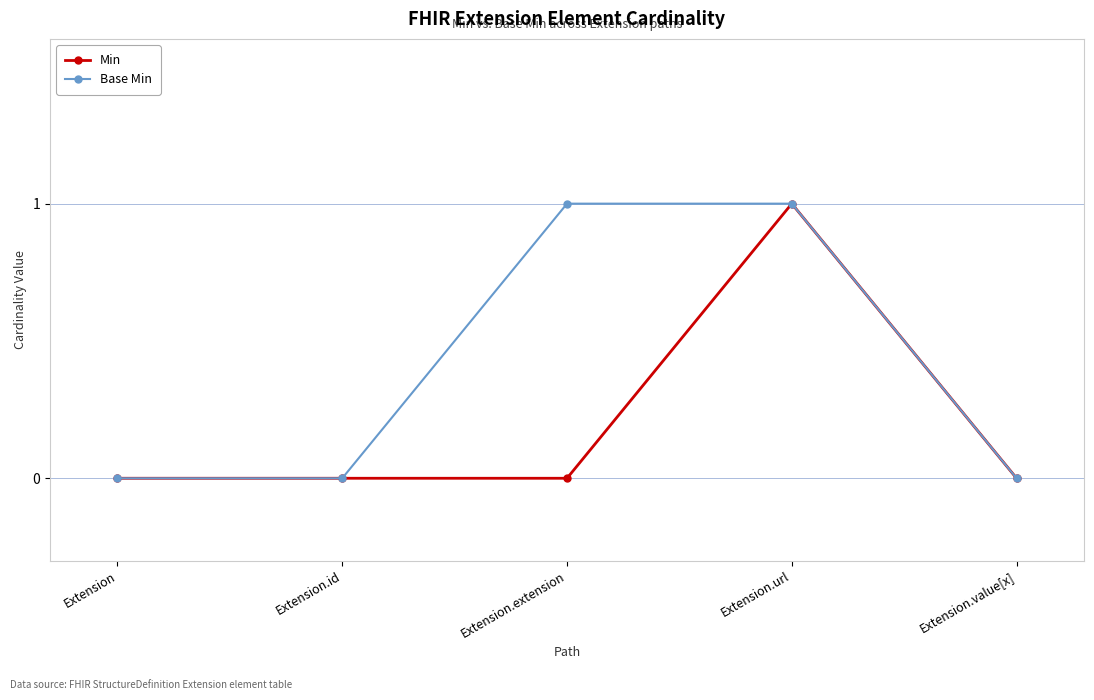

Between Extension.id and Extension.extension, which series saw the biggest shift?

Base Min